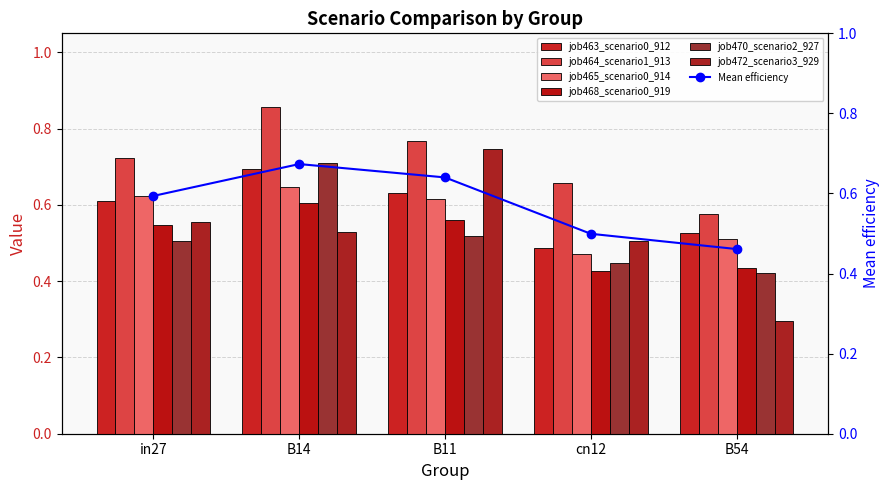

How many job472_scenario3_929 values are between 0 and 1?

5